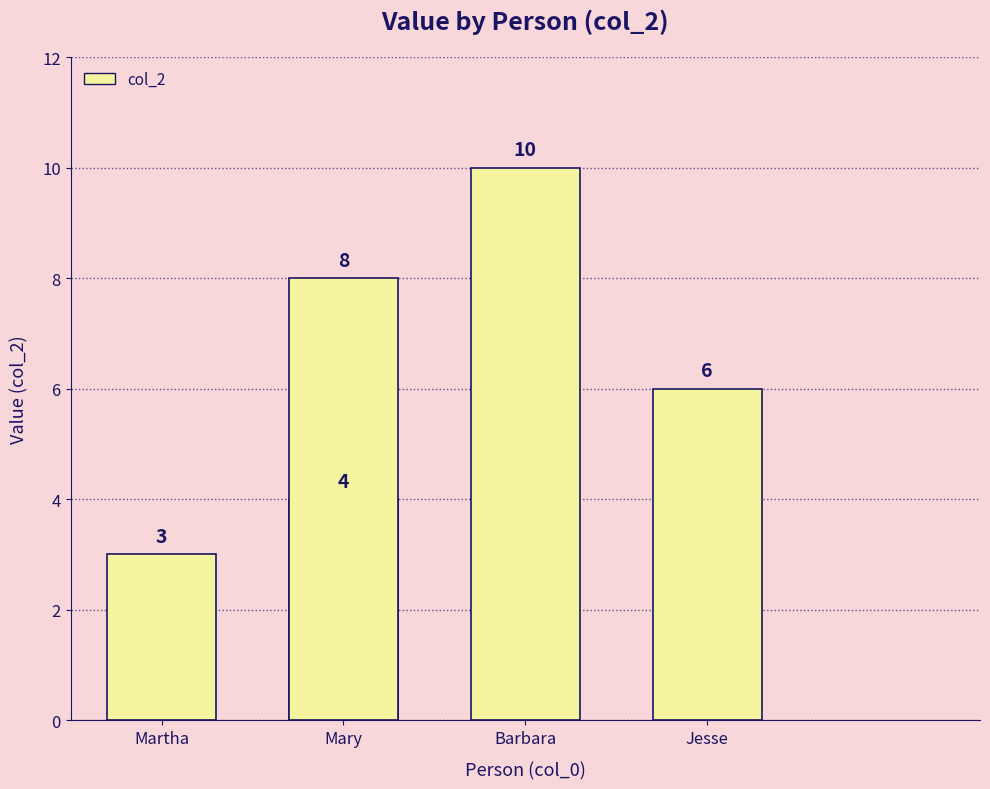

Does the chart contain any negative values?

No